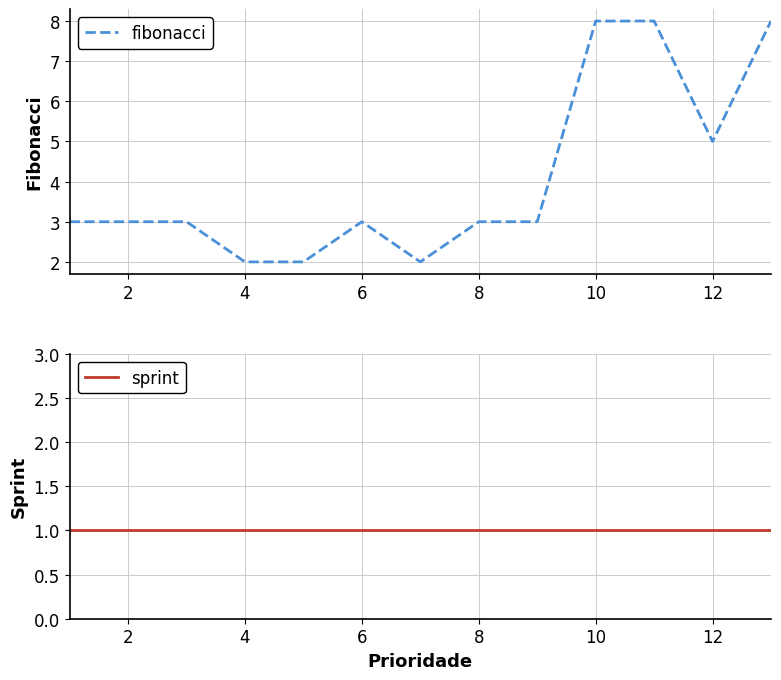

What is the highest value of the fibonacci series?

8